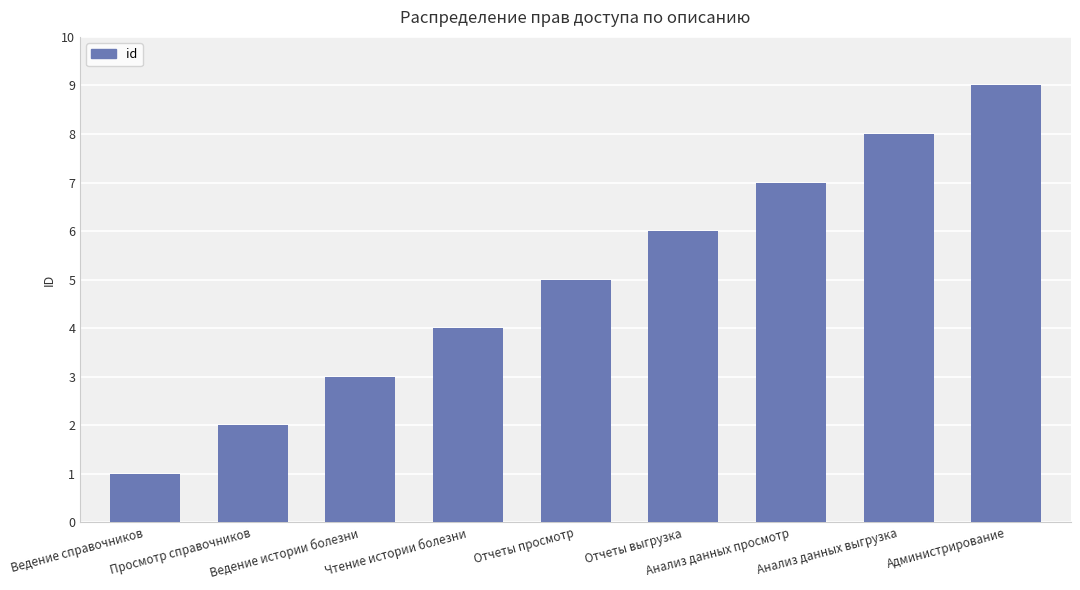

What is the difference between the second highest and second lowest values?

6